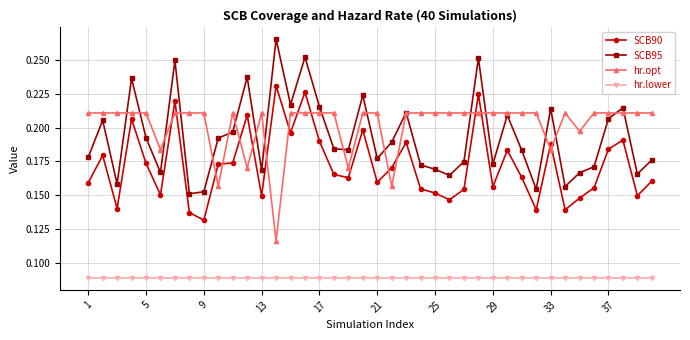

Count the hr.opt values in the range 0 to 1.

40